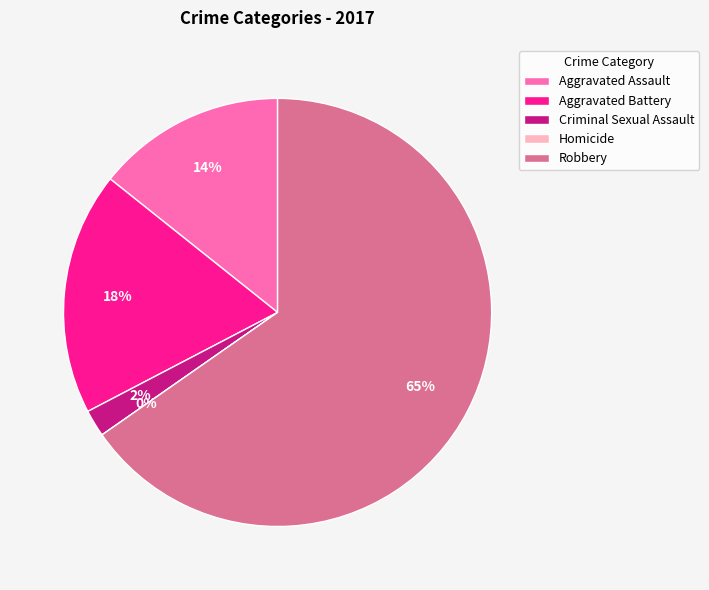

True or false: Criminal Sexual Assault accounts for 17% of the total.

False